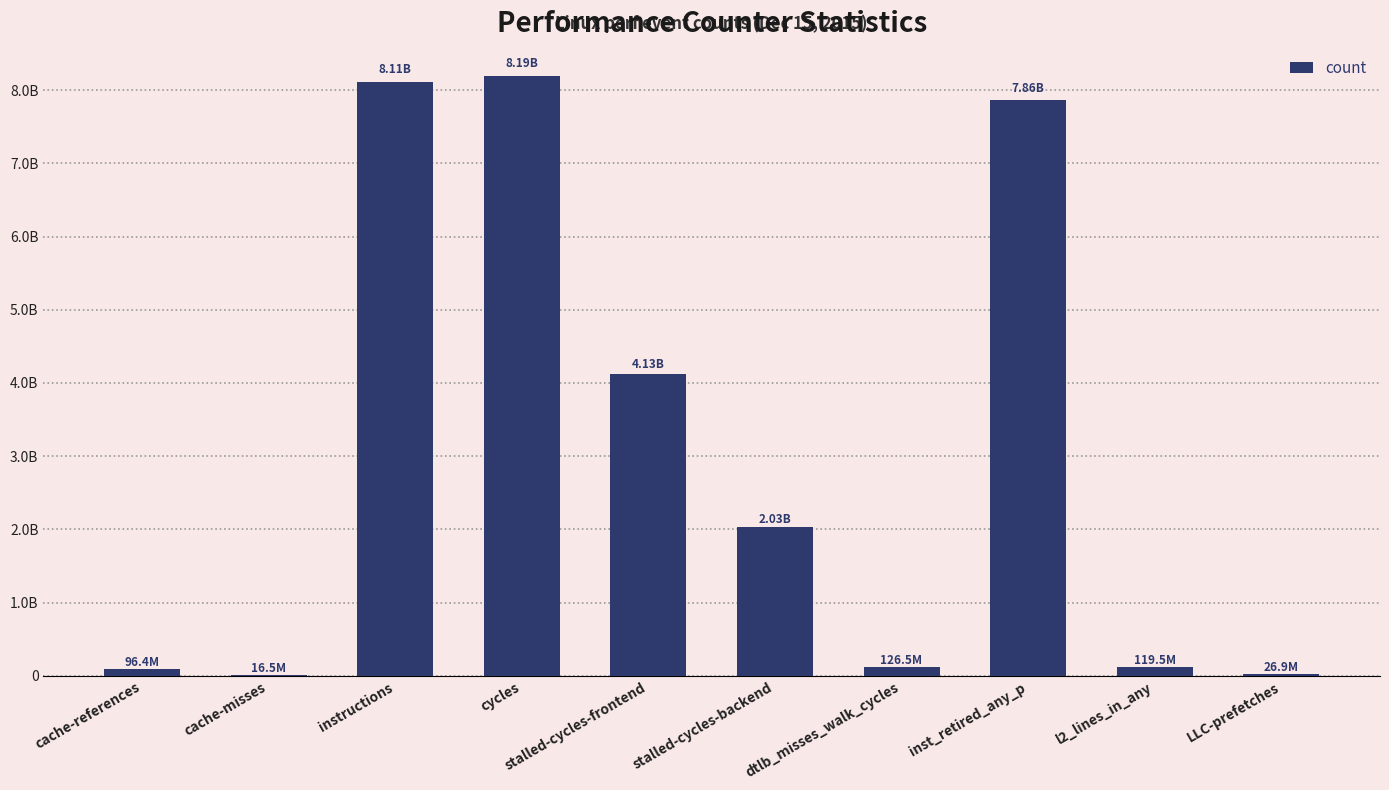

List the labels in order of value, largest first.

cycles, instructions, inst_retired_any_p, stalled-cycles-frontend, stalled-cycles-backend, dtlb_misses_walk_cycles, l2_lines_in_any, cache-references, LLC-prefetches, cache-misses